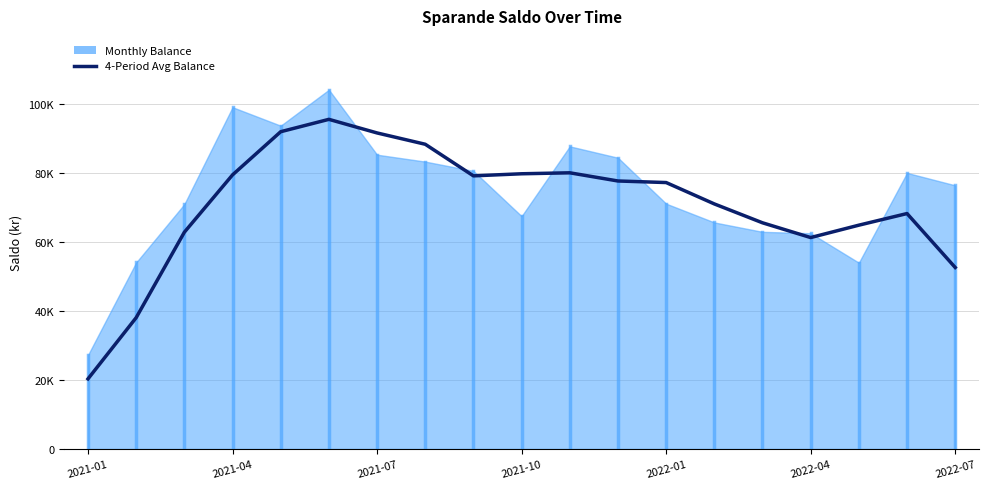

True or false: the data shows 27845.4 at 2021-04.

False